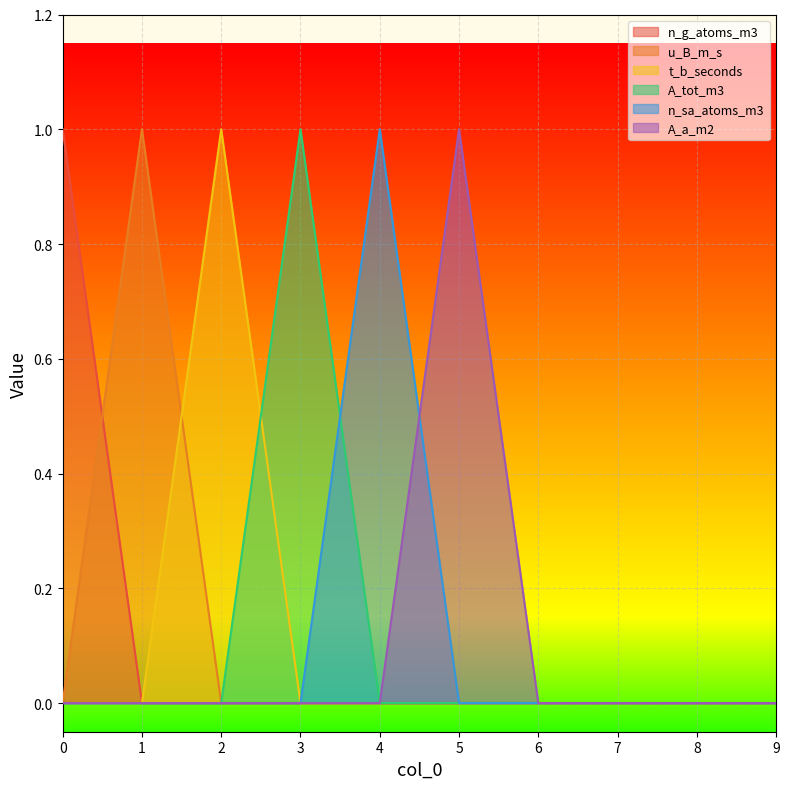

True or false: n_sa_atoms_m3 and u_B_m_s cross at least once.

False